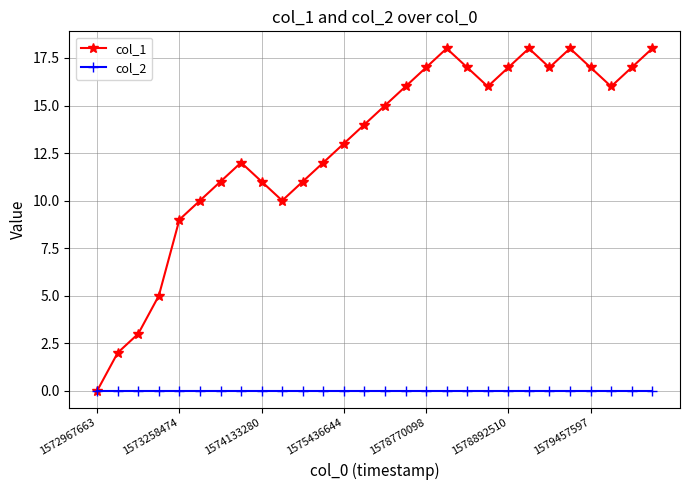

Which series has the widest spread of values?

col_1